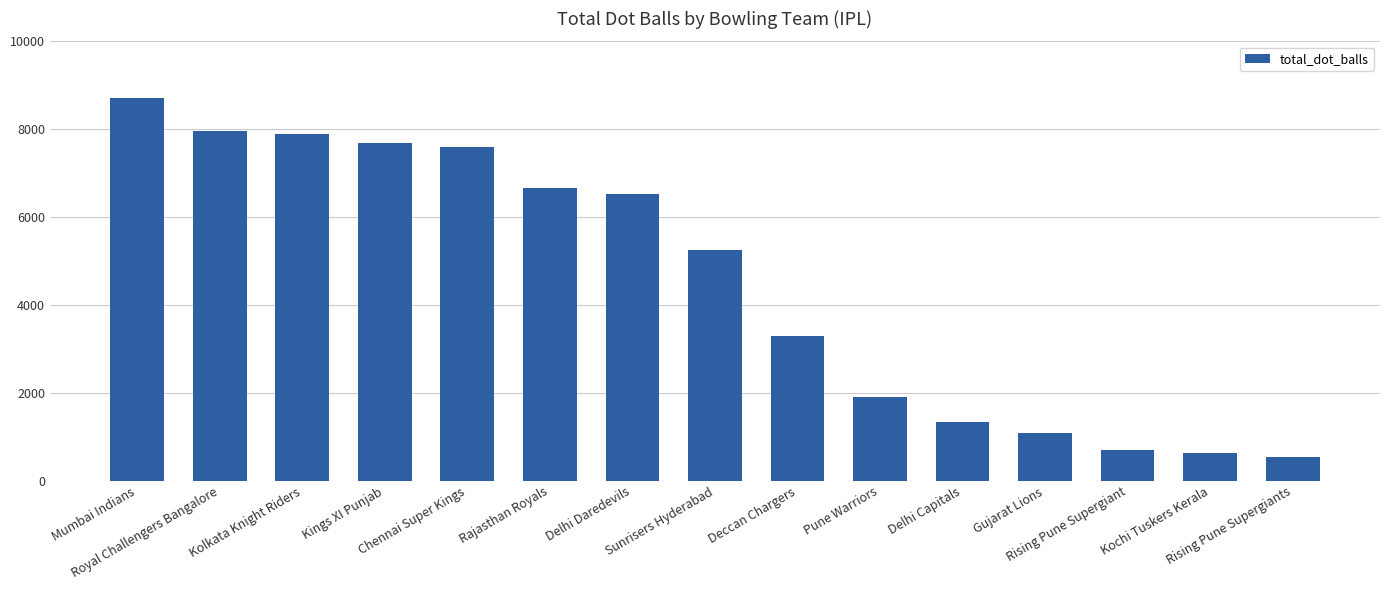

Count the number of categories in the chart.

15